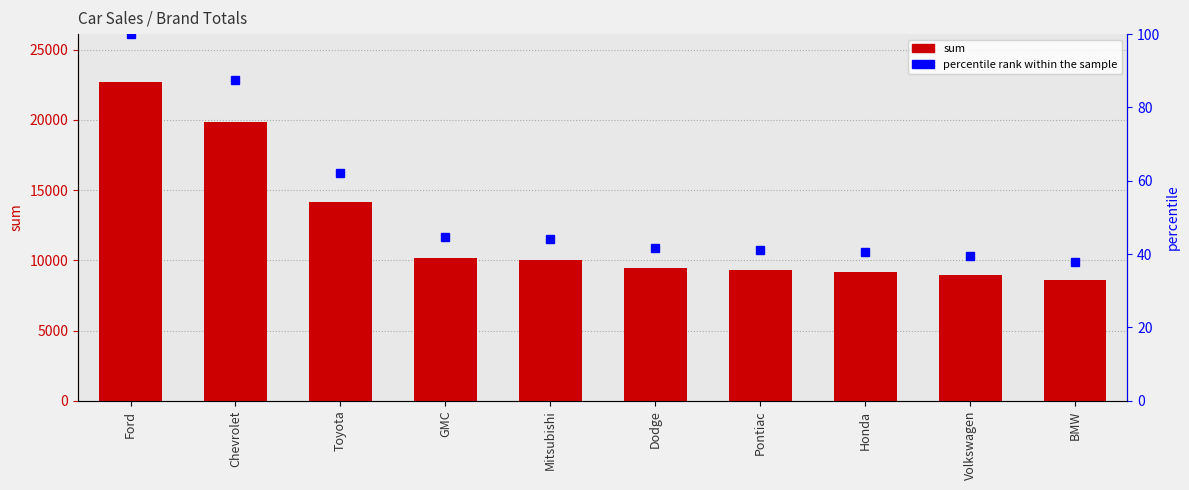

What is the difference between the sum values at Mitsubishi and Chevrolet?

9874.0